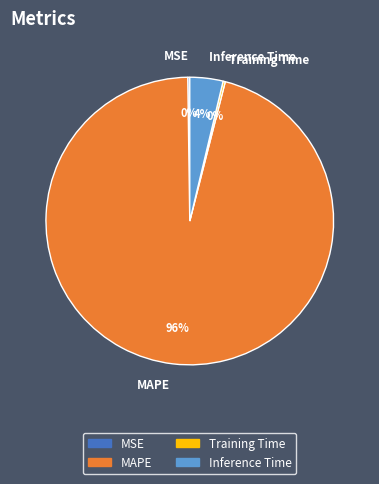

True or false: MAPE accounts for 96% of the total.

True